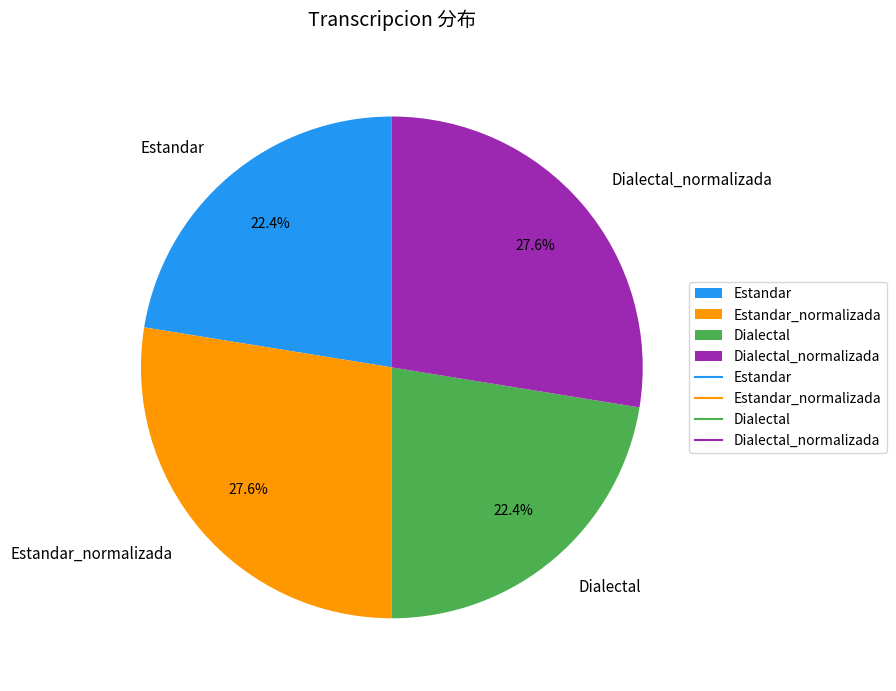

To the nearest percent, what portion does Dialectal represent?

22%